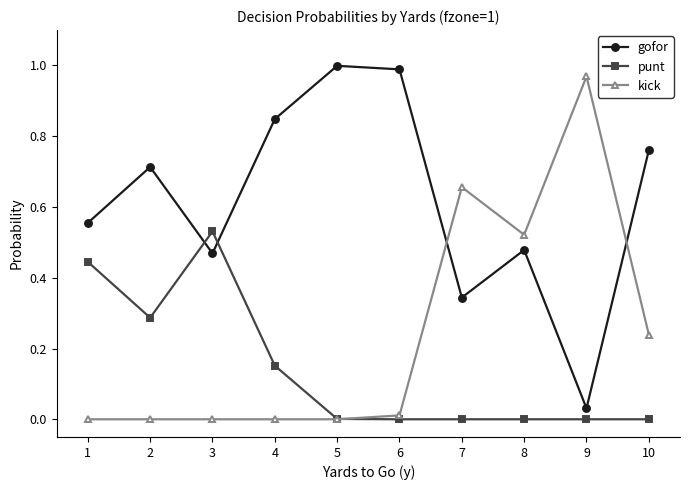

Rank the series at 2 from lowest to highest value.

kick, punt, gofor